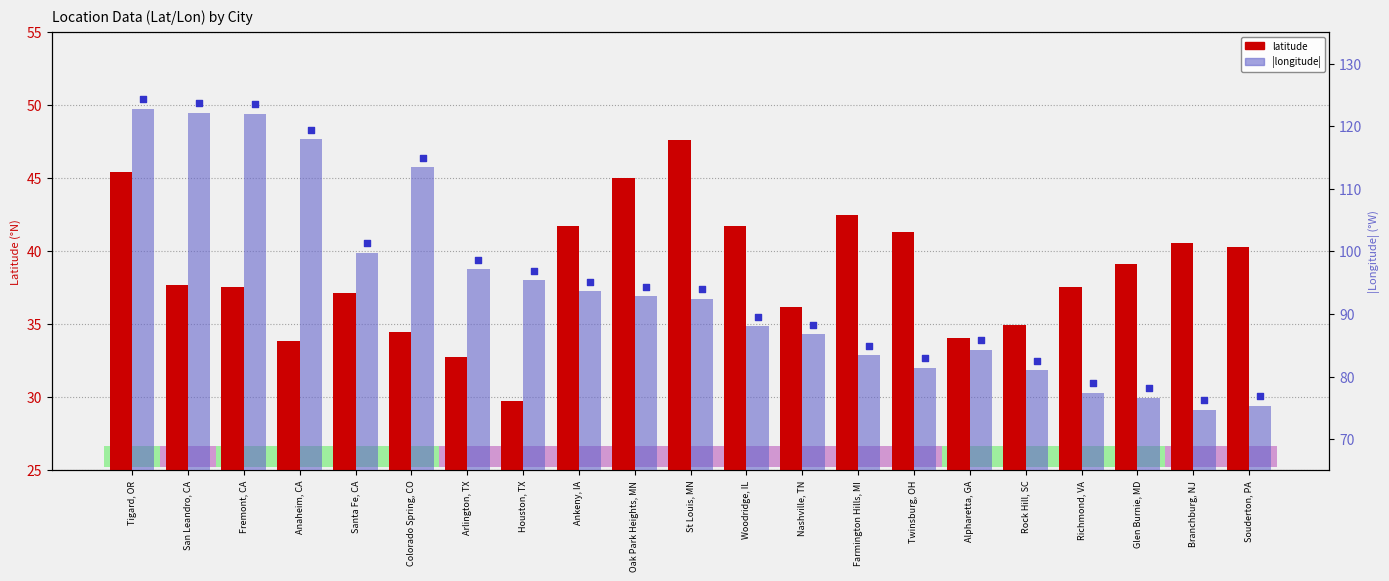

At which category is the sum across all series the highest?

Tigard, OR